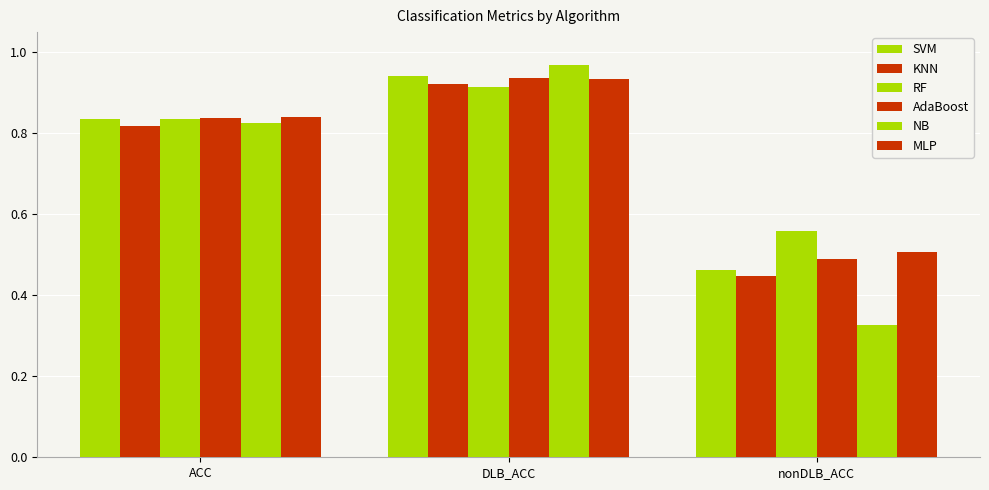

What is the label of the 3rd bar from the left?

nonDLB_ACC